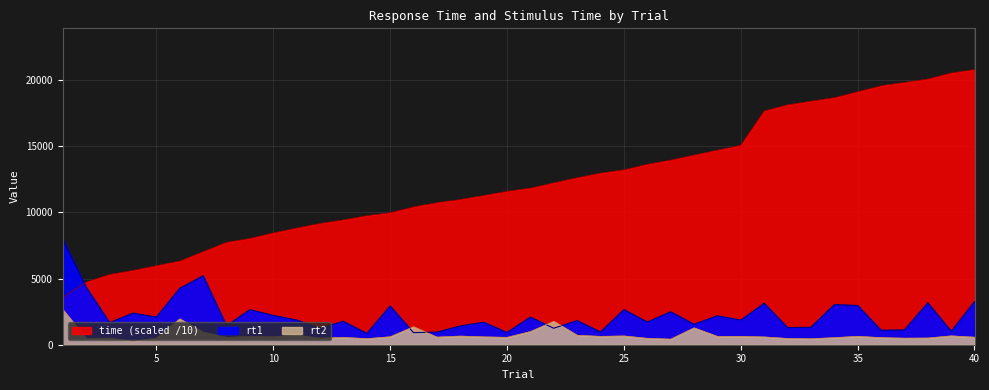

What is the value of the rt2 point at the 20th from the left?

559